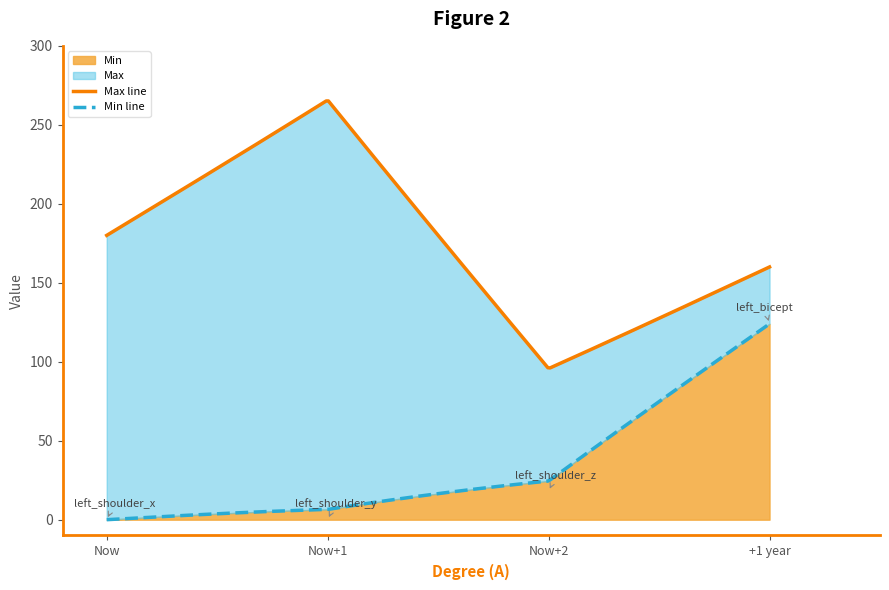

What is the maximum value for Min?

124.0